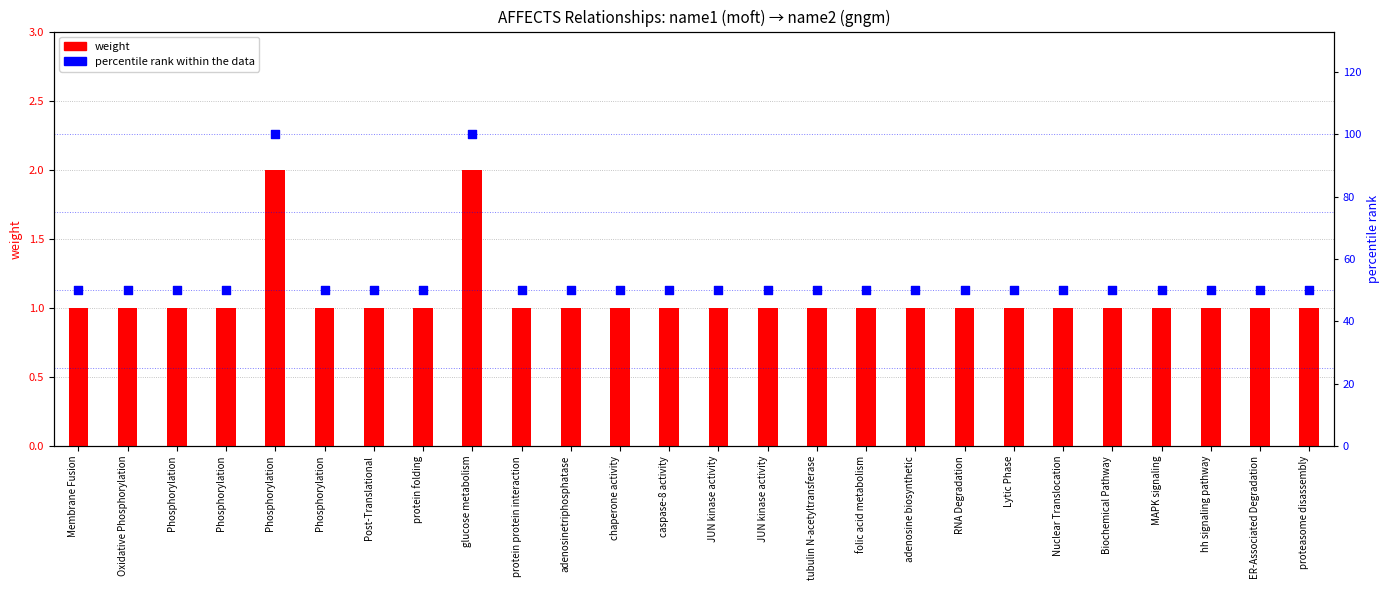

Which series contains the highest Y value?

percentile rank within the data